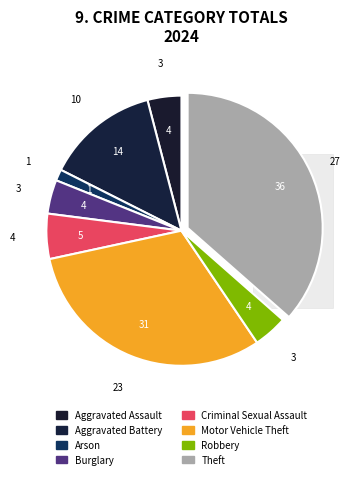

The Aggravated Battery slice represents 14% of the pie. True or false?

True